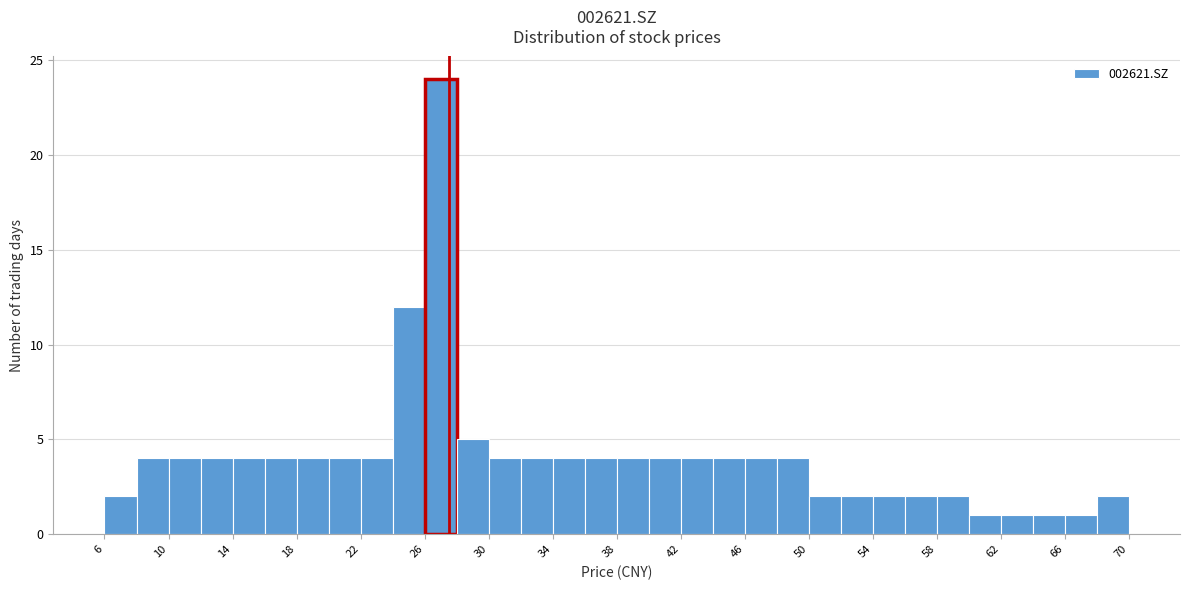

How tall is the bar that spans 16 to 18 on the x-axis? The values are not printed on the chart, so give them approximately, as read against the axis.

4